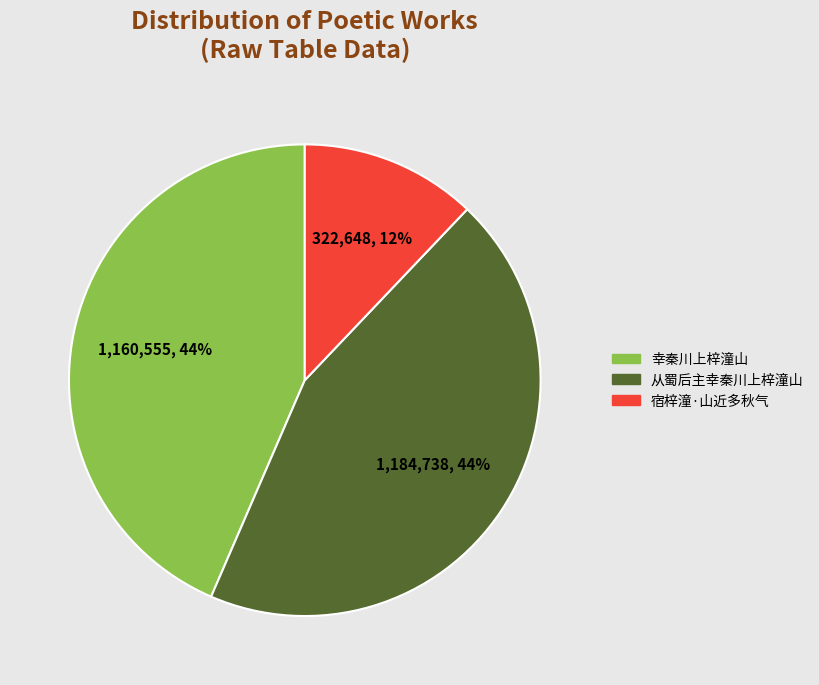

Does any single category account for the majority?

No